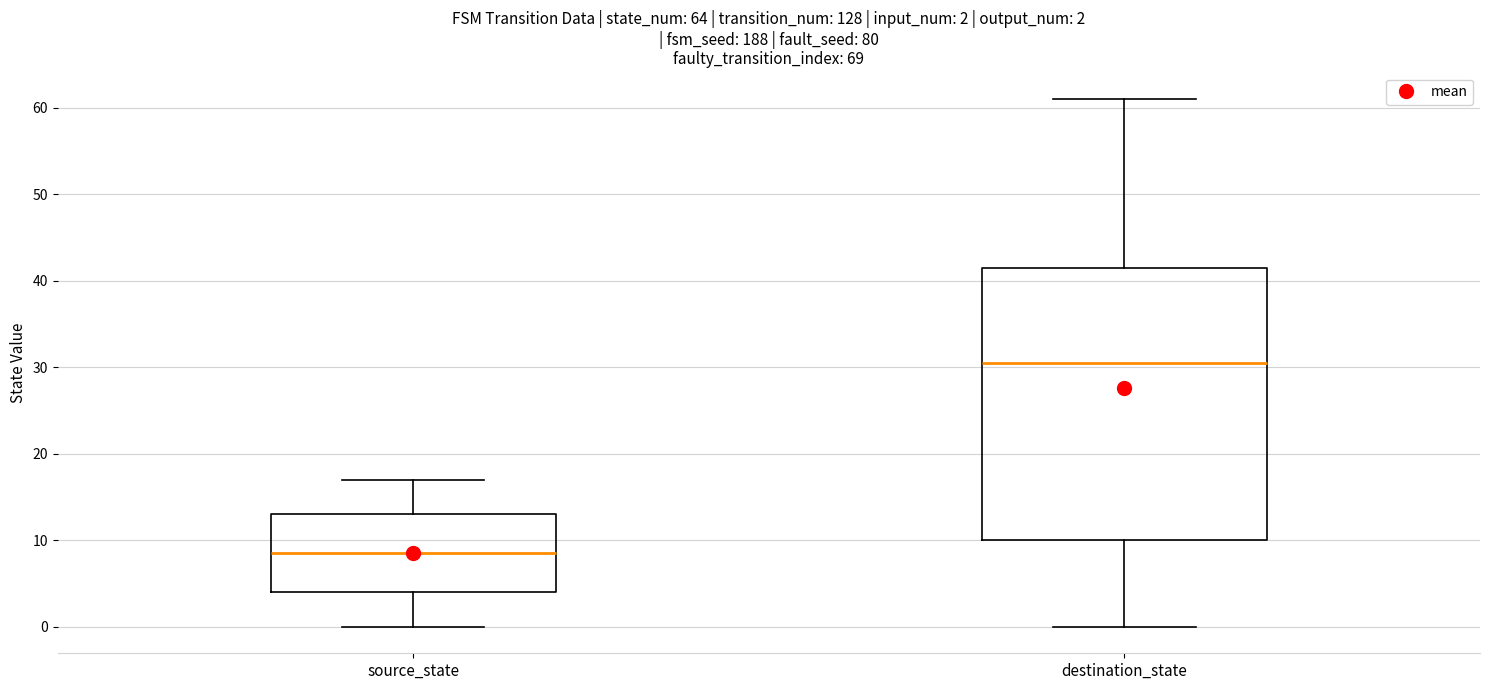

Which box's median line is the highest?

destination_state